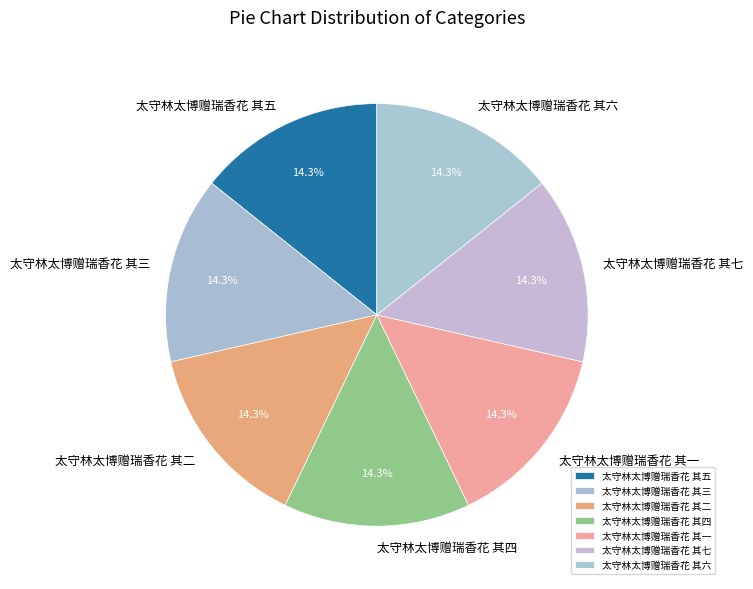

How many slices are in this pie chart?

7